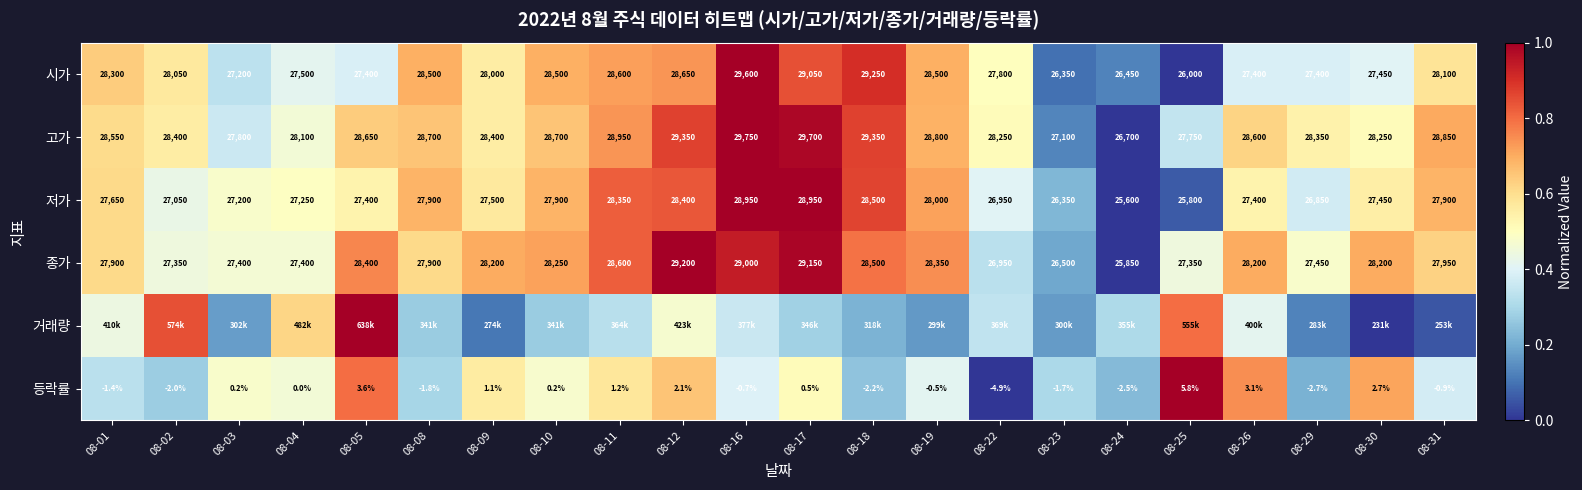

At how many categories does at least one series exceed 0?

22